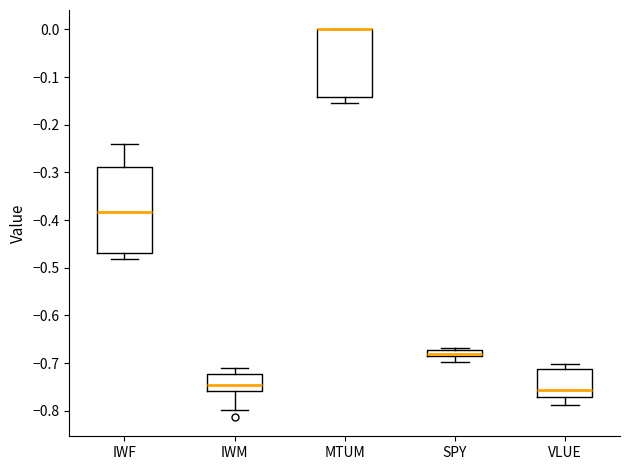

Where does the median line of the box for IWF sit on the y-axis? The values are not printed on the chart, so give them approximately, as read against the axis.

-0.38